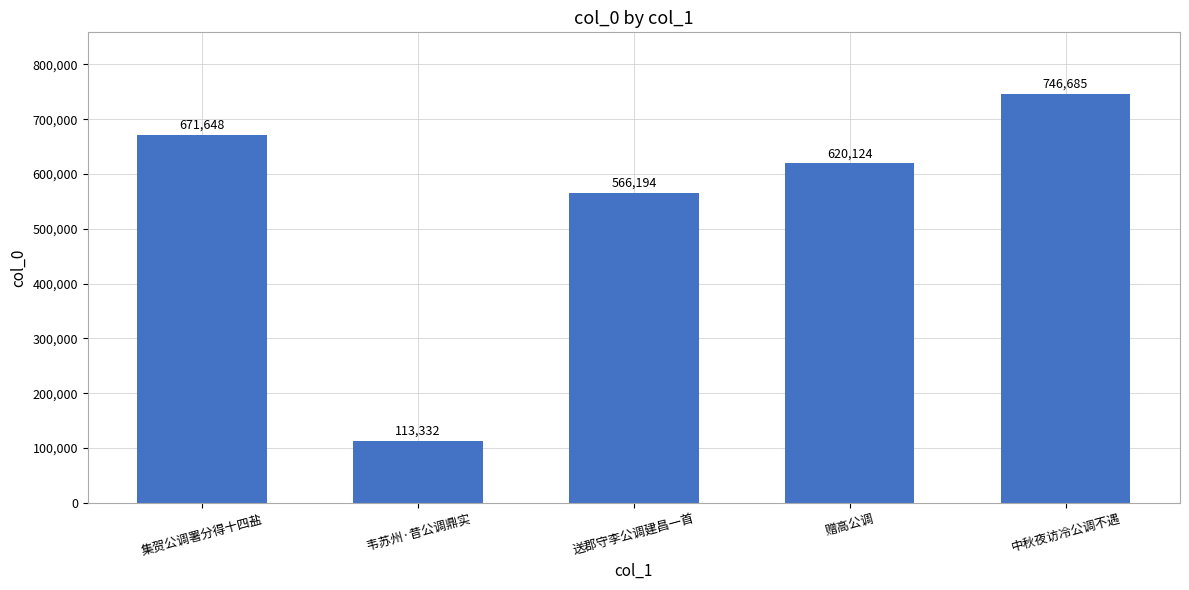

What is the label of the 5th bar from the left?

中秋夜访冷公调不遇